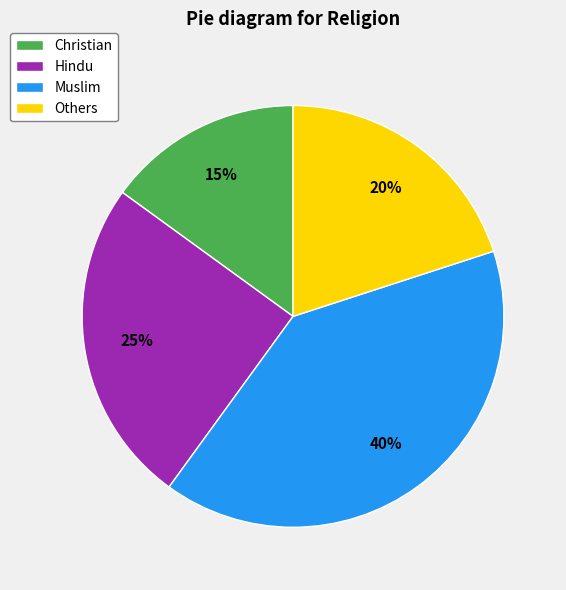

Which category has the biggest portion of the pie?

Muslim